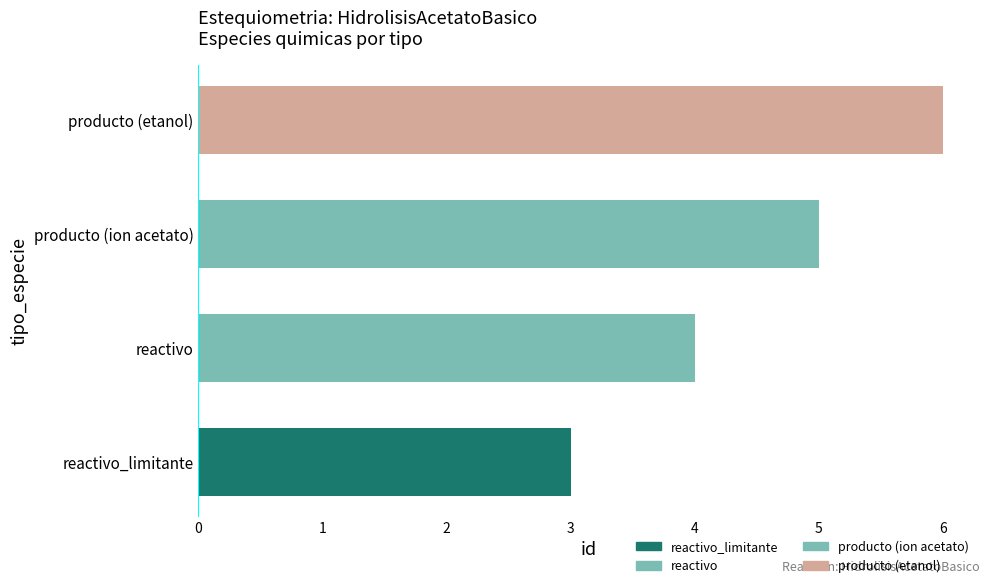

Count the values in the range 4 to 6.

3